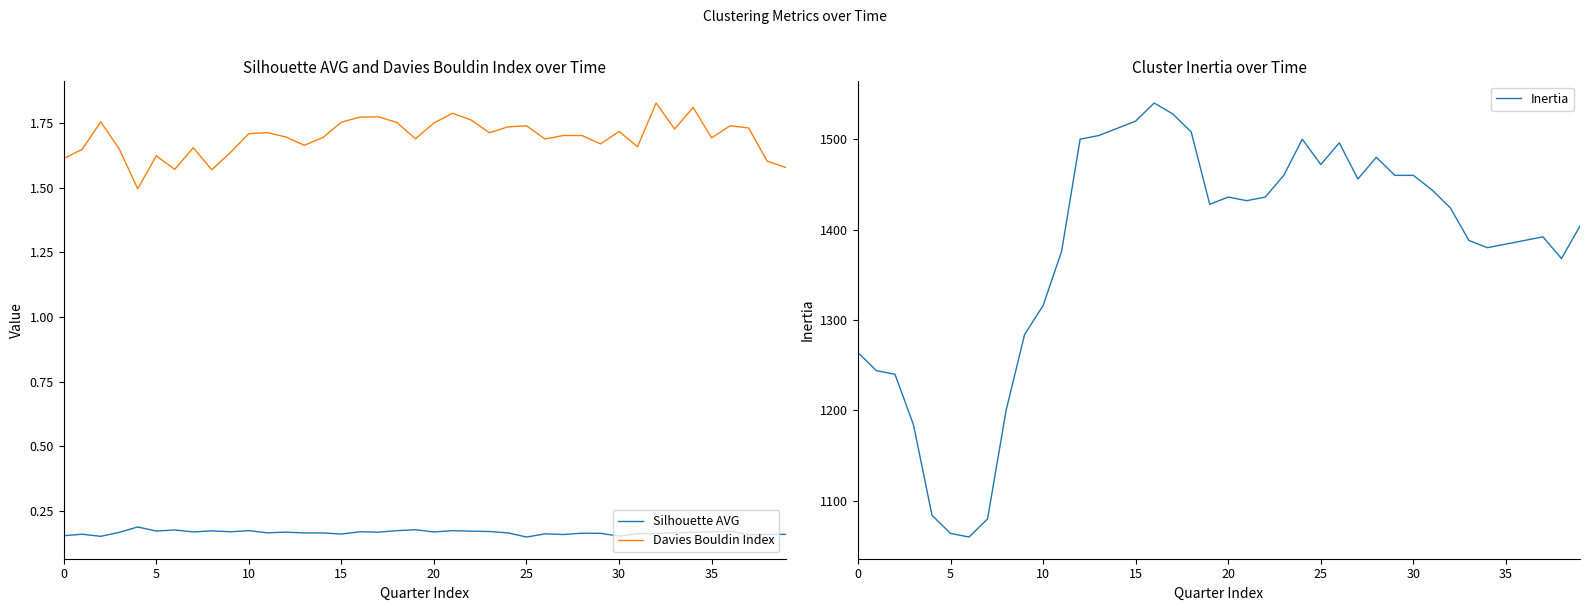

What is the lowest value of the Davies Bouldin Index series?

1.5